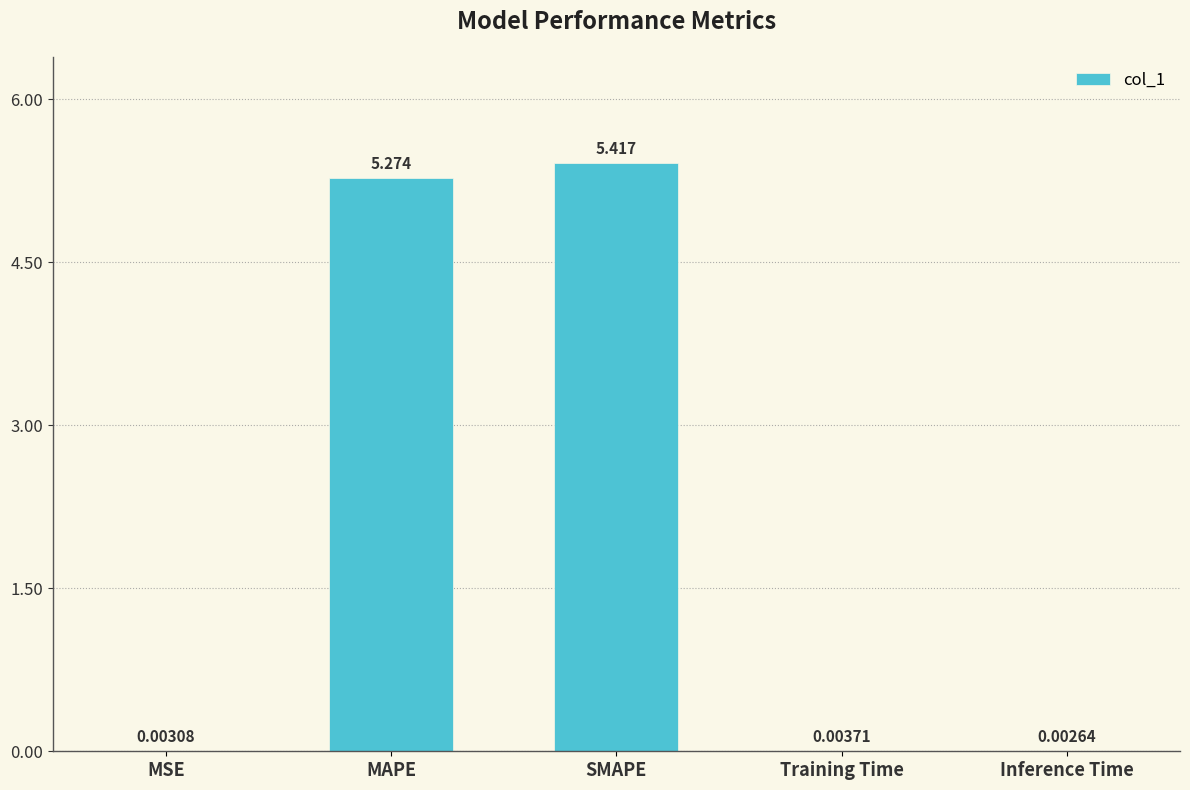

What is the approximate value at SMAPE?

5.4